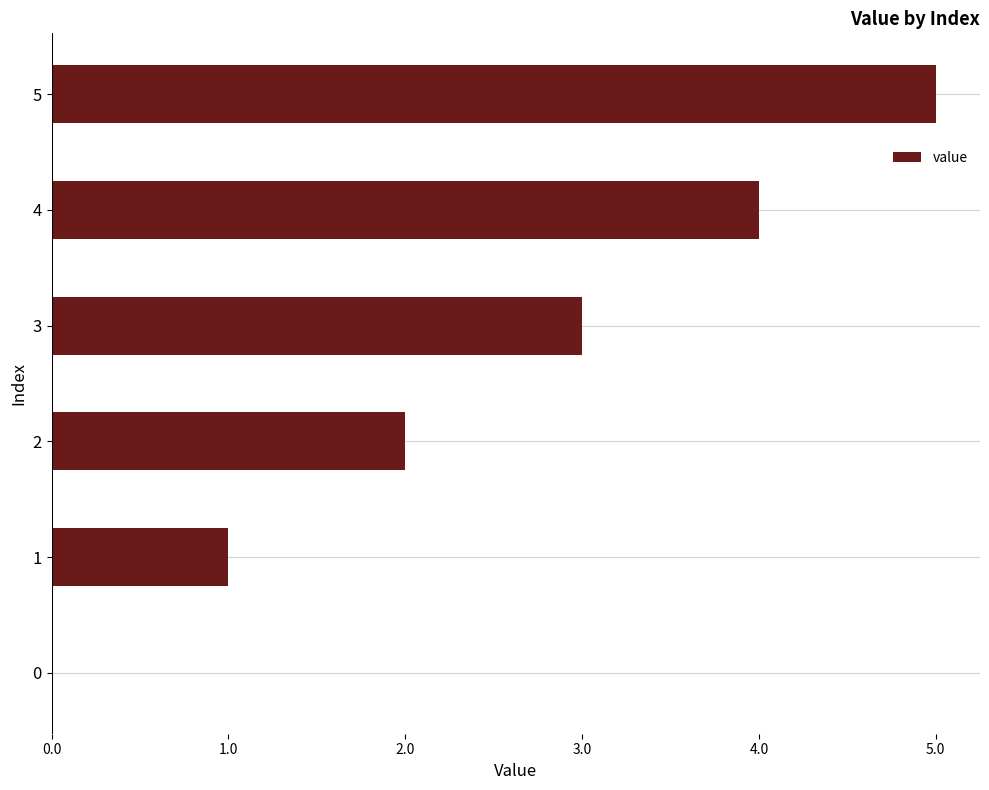

What is the change in value from 1 to 2?

+1